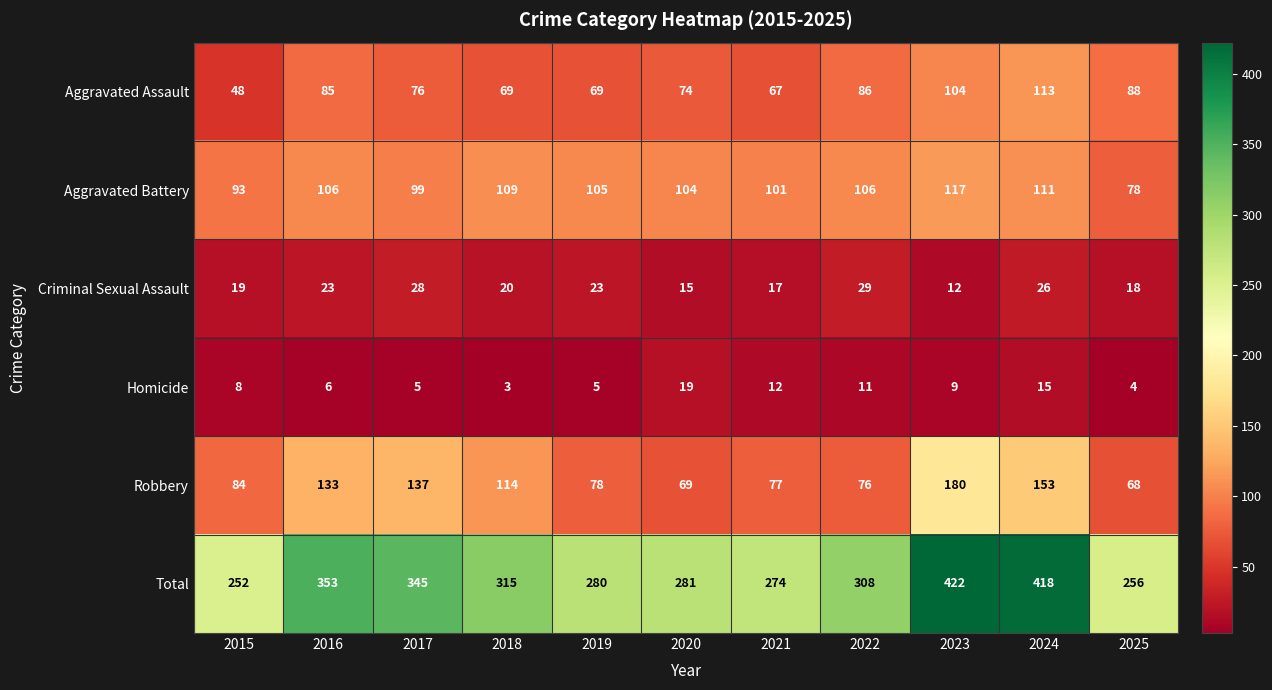

At which category does the chart reach its peak across all series?

2023